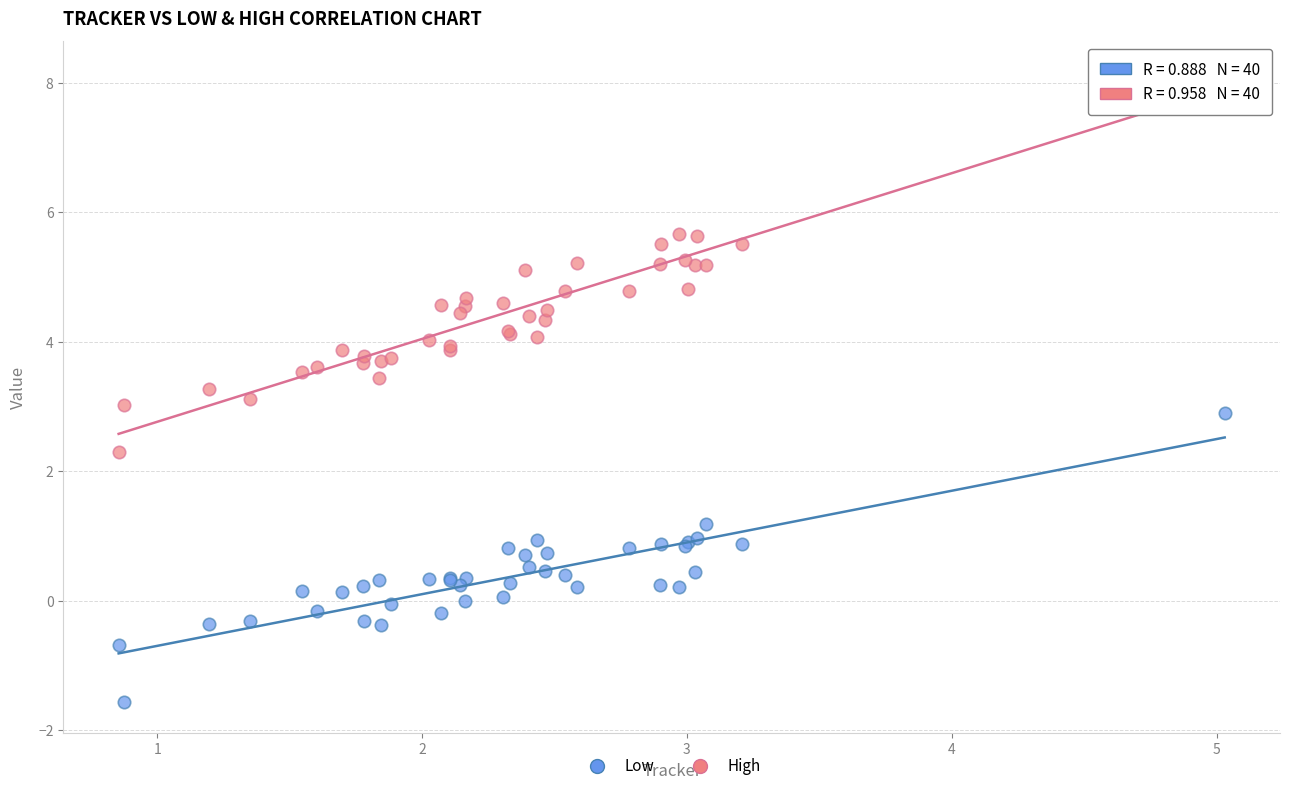

Which series contains the highest Y value?

High